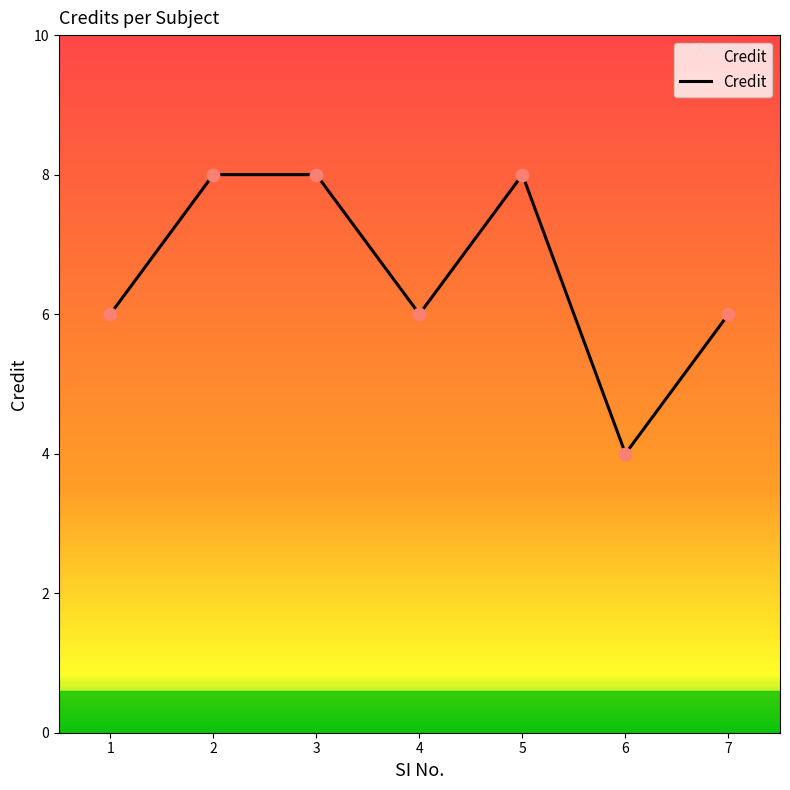

What is the ratio of the value at 5 to the value at 7?

1.3